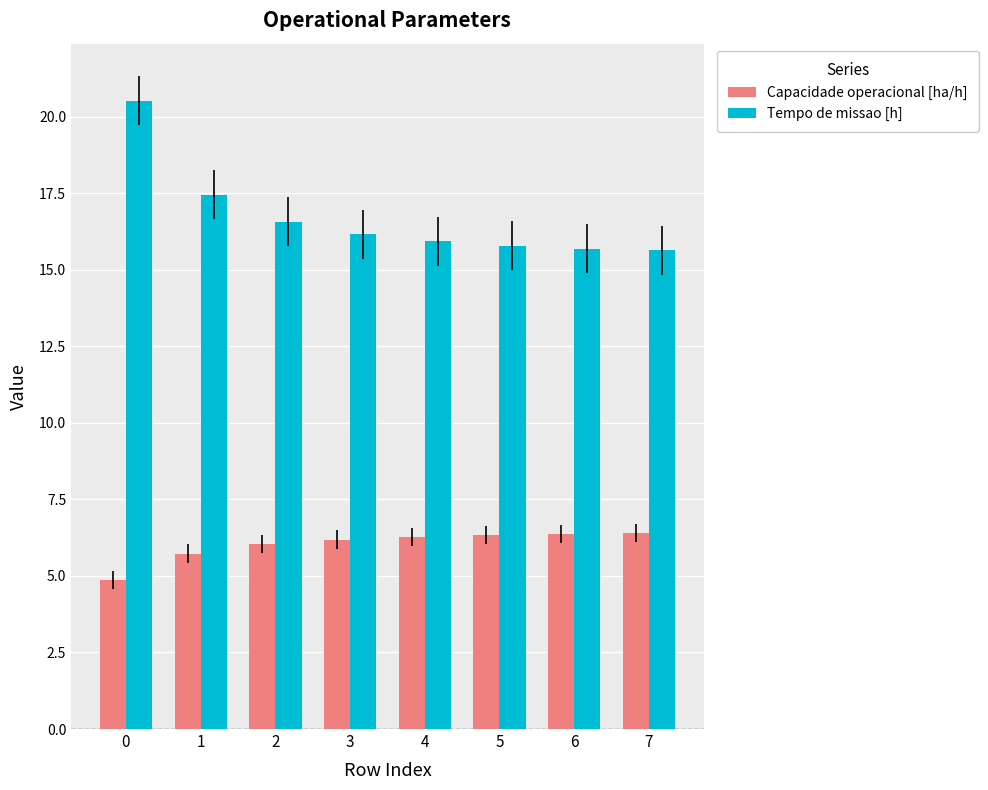

Rank the series by their average value, from lowest to highest.

Capacidade operacional [ha/h], Tempo de missao [h]